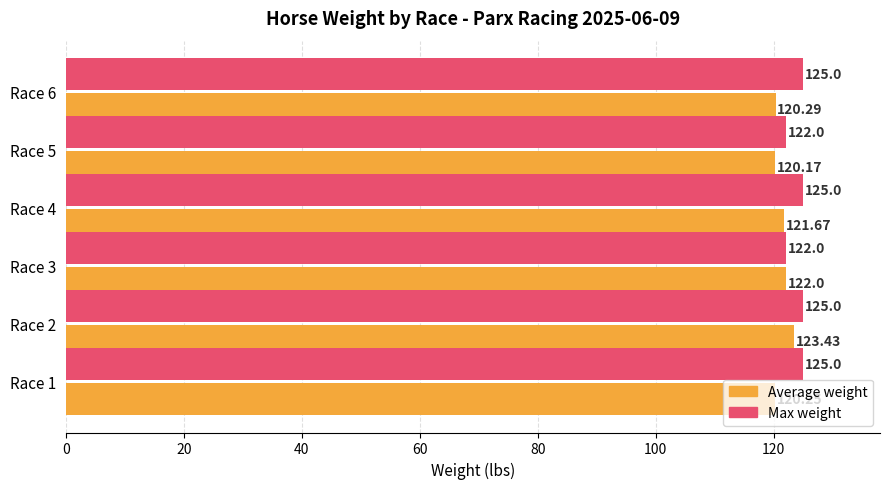

Rank the series by their average value, from highest to lowest.

Max weight, Average weight